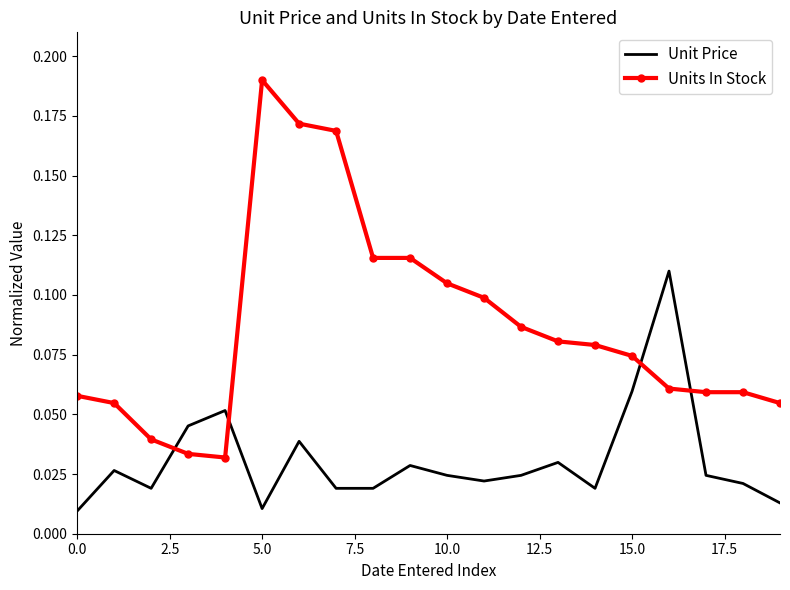

List the series in order of their peak value, highest first.

Units In Stock, Unit Price